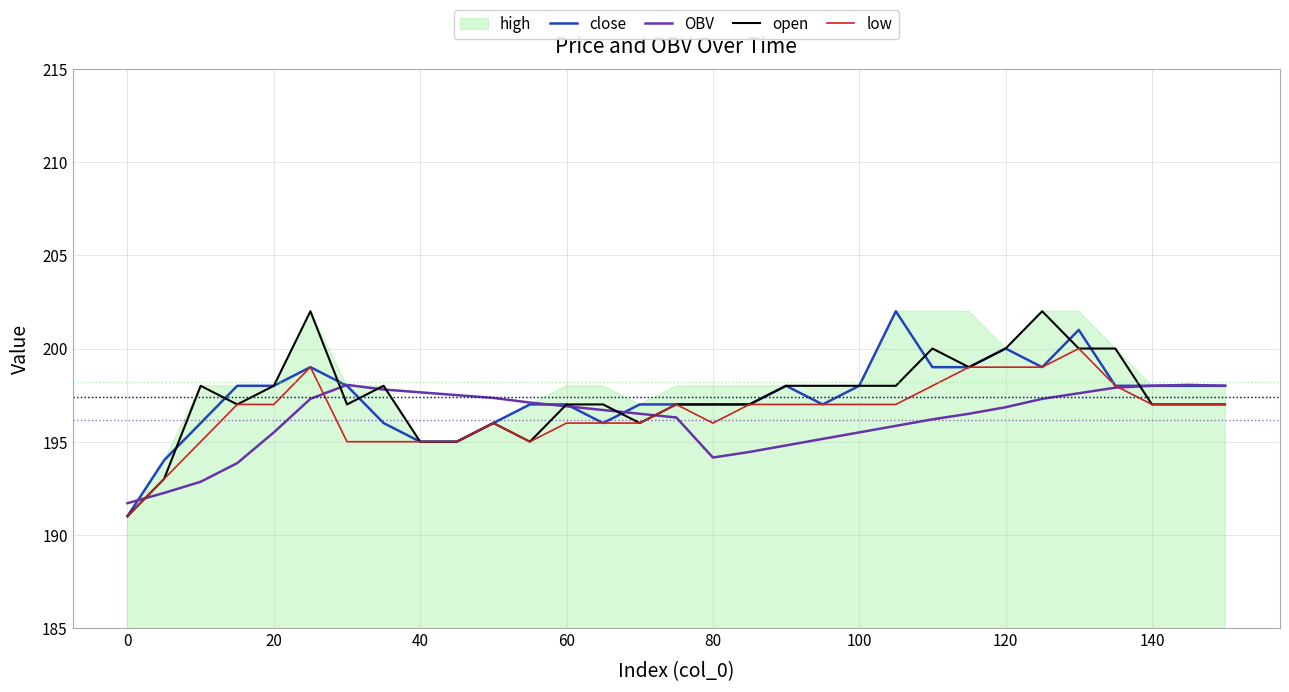

How many times do close and open cross each other?

9